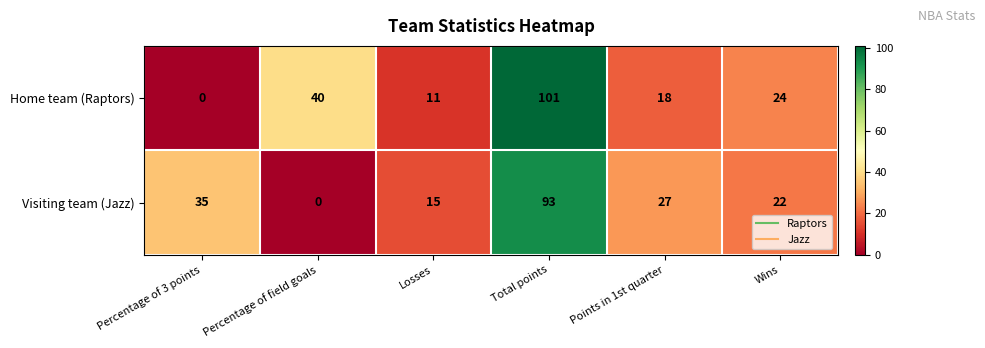

What is the difference between the highest and lowest values at Points in 1st quarter?

9